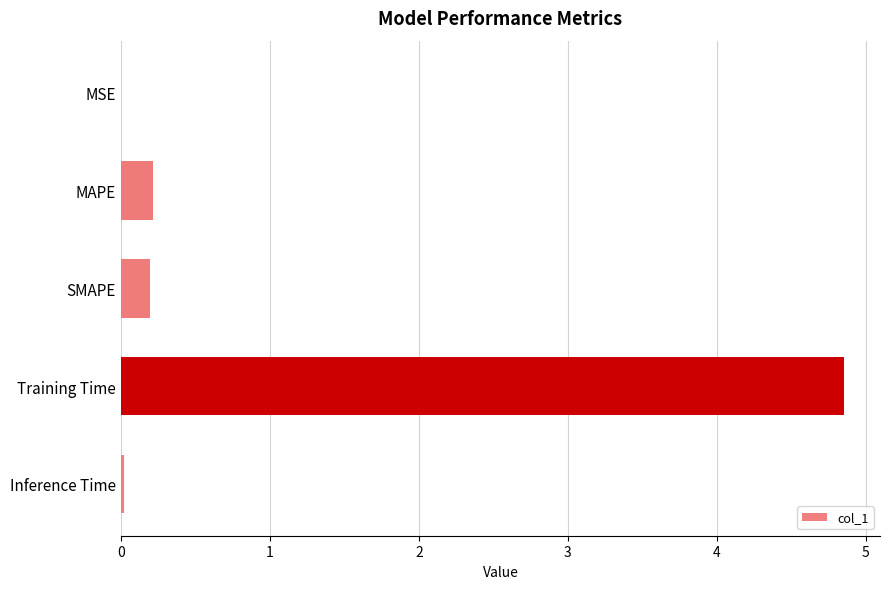

Which has a higher value, MSE or SMAPE?

SMAPE